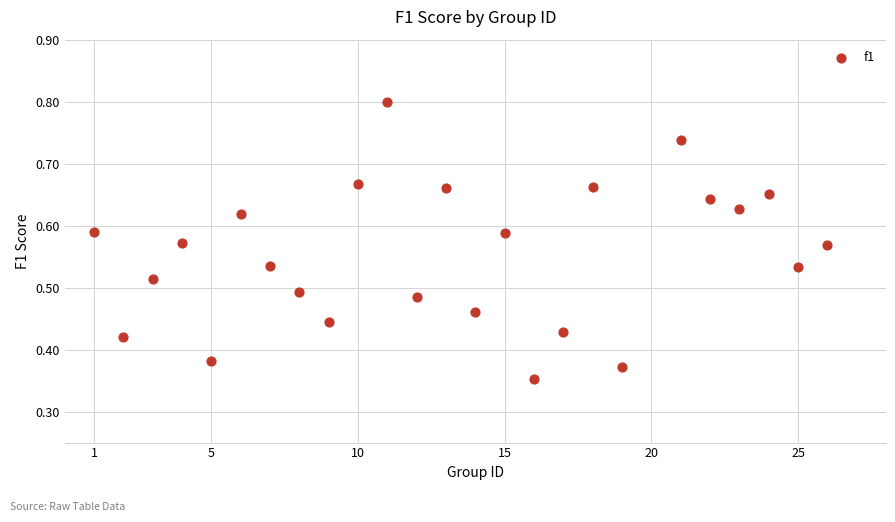

What is the range of X values (max minus min)?

25.0